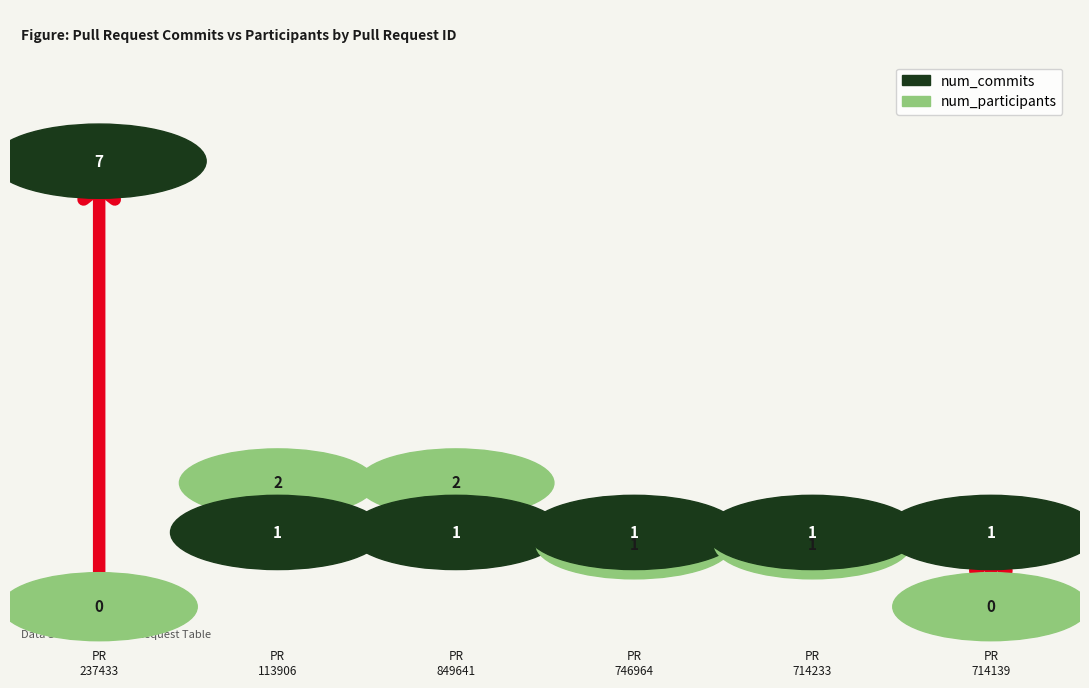

What is the value of the num_participants bar at the 2nd from the left?

2